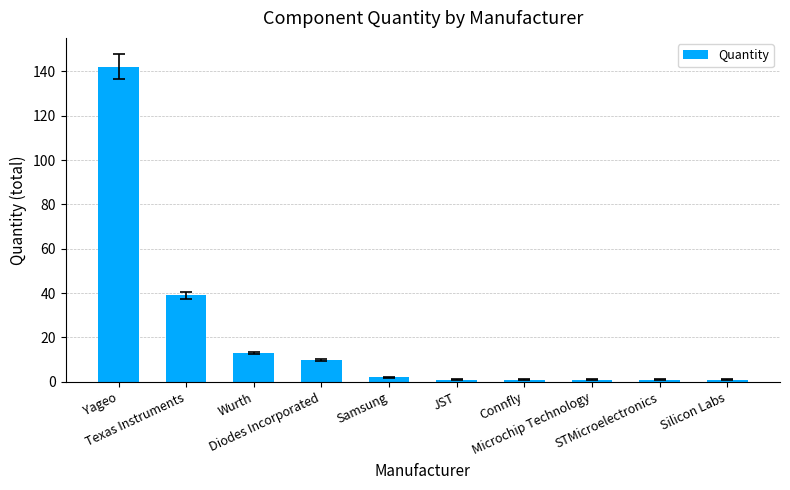

What is the greatest value displayed?

142